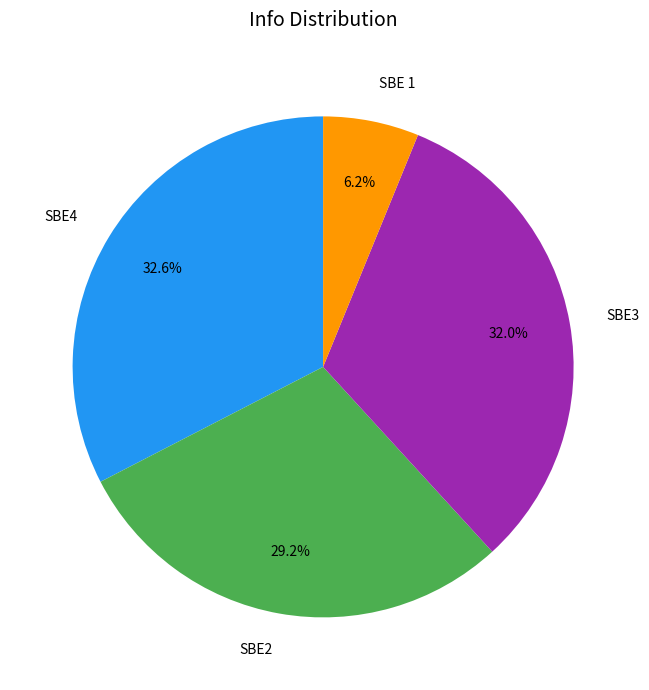

What percentage is the SBE4 slice, to the nearest percent?

33%